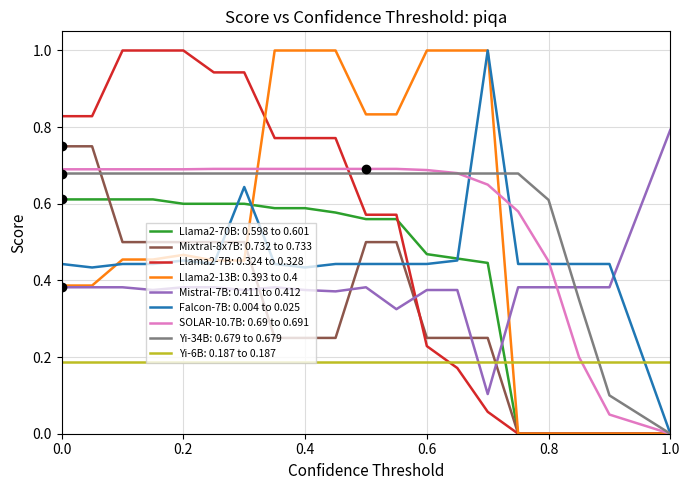

True or false: Llama2-70B: 0.598 to 0.601 and Mistral-7B: 0.411 to 0.412 intersect in this chart.

True